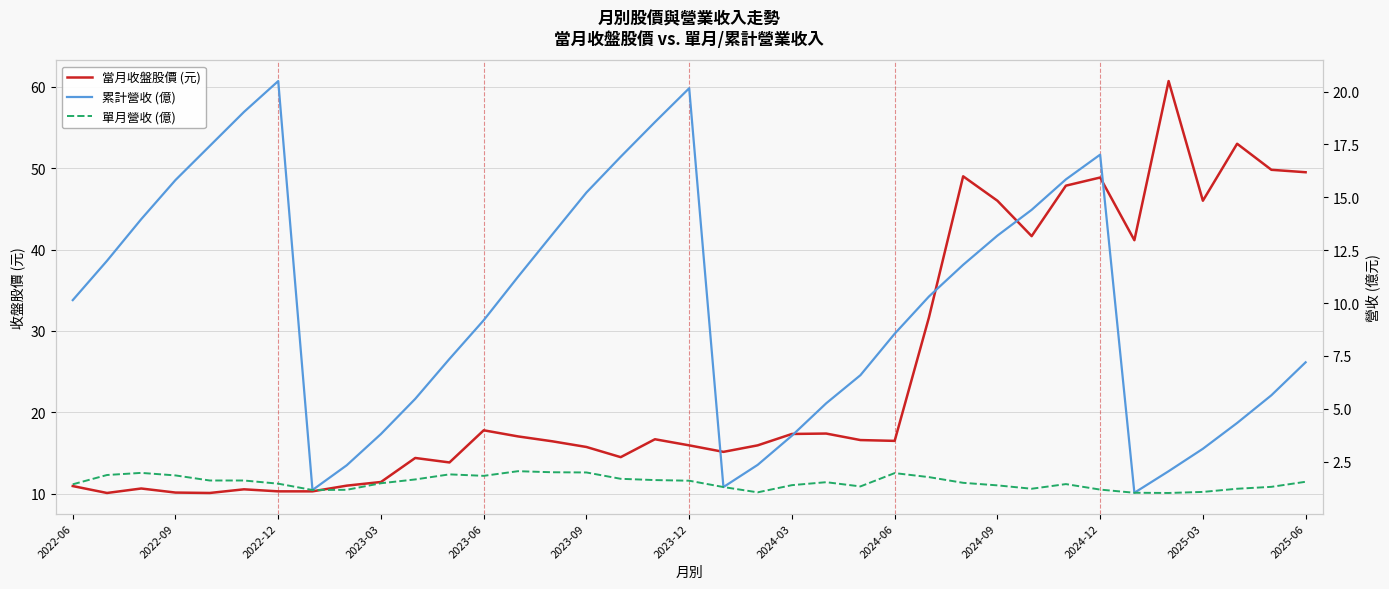

True or false: 單月營收 (億) has more than 1 points higher than both neighbors.

True